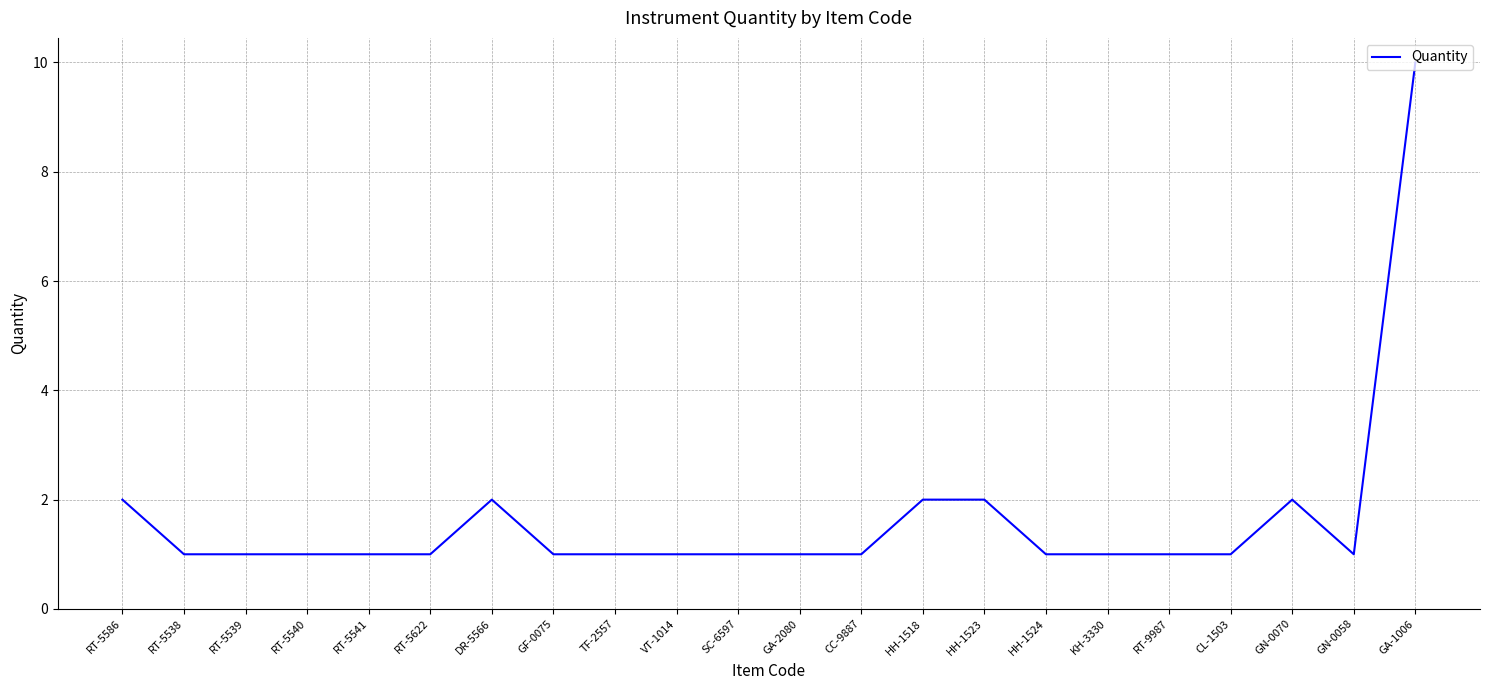

The chart shows a value of 0 at HH-1523. True or false?

False